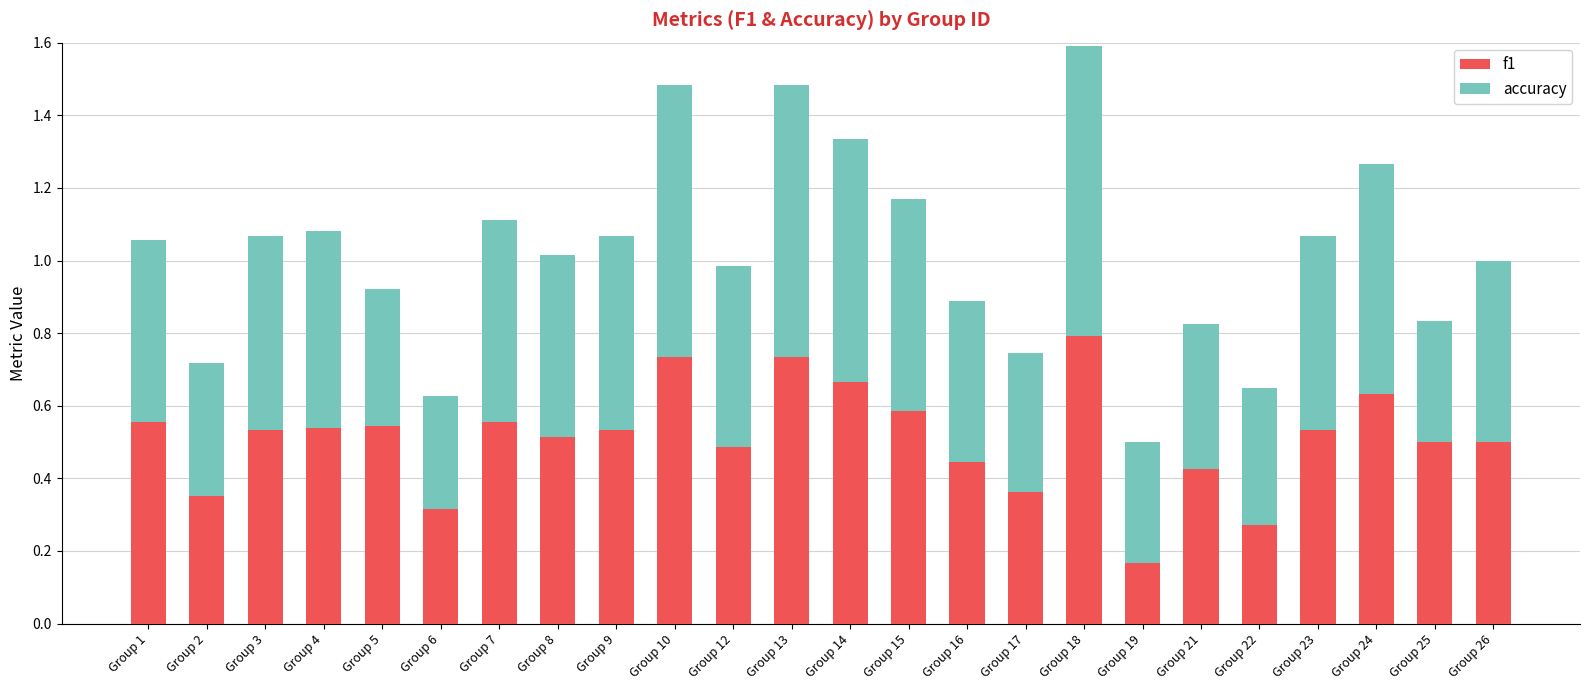

How many bars are there in total?

24